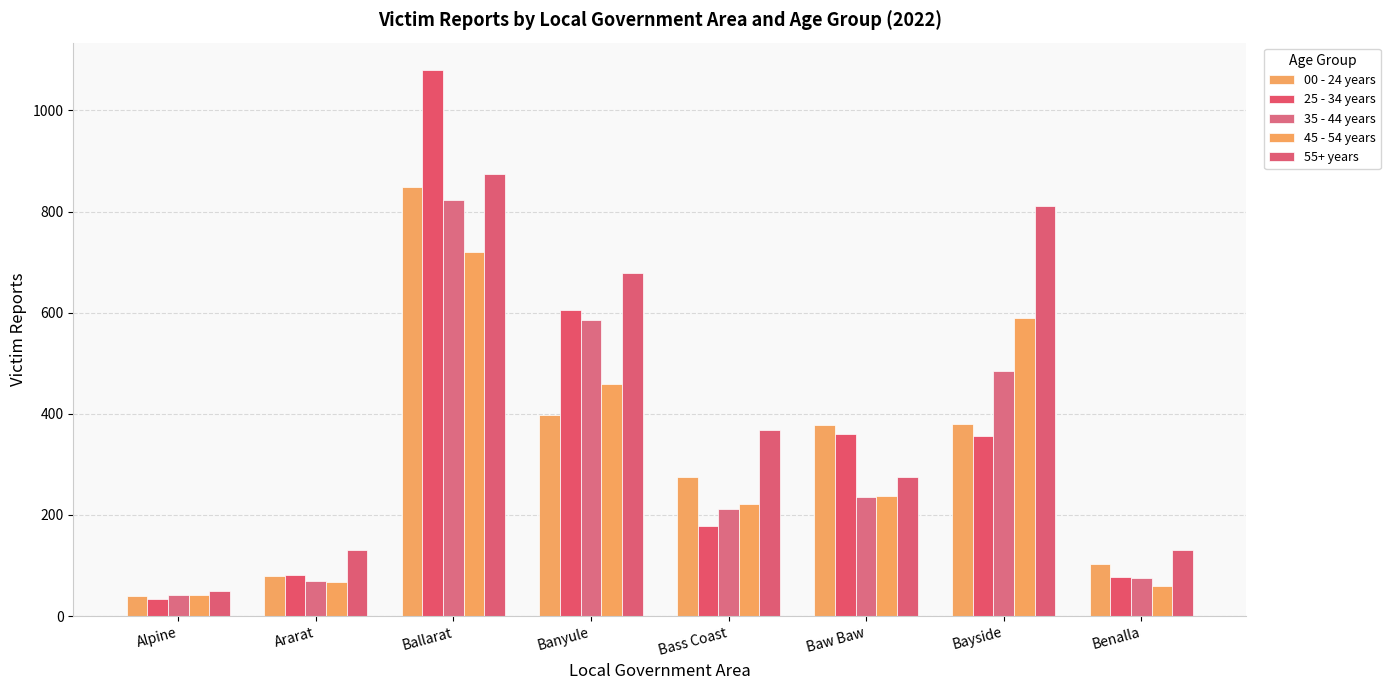

Rank the series at Bass Coast from highest to lowest value.

55+ years, 00 - 24 years, 45 - 54 years, 35 - 44 years, 25 - 34 years